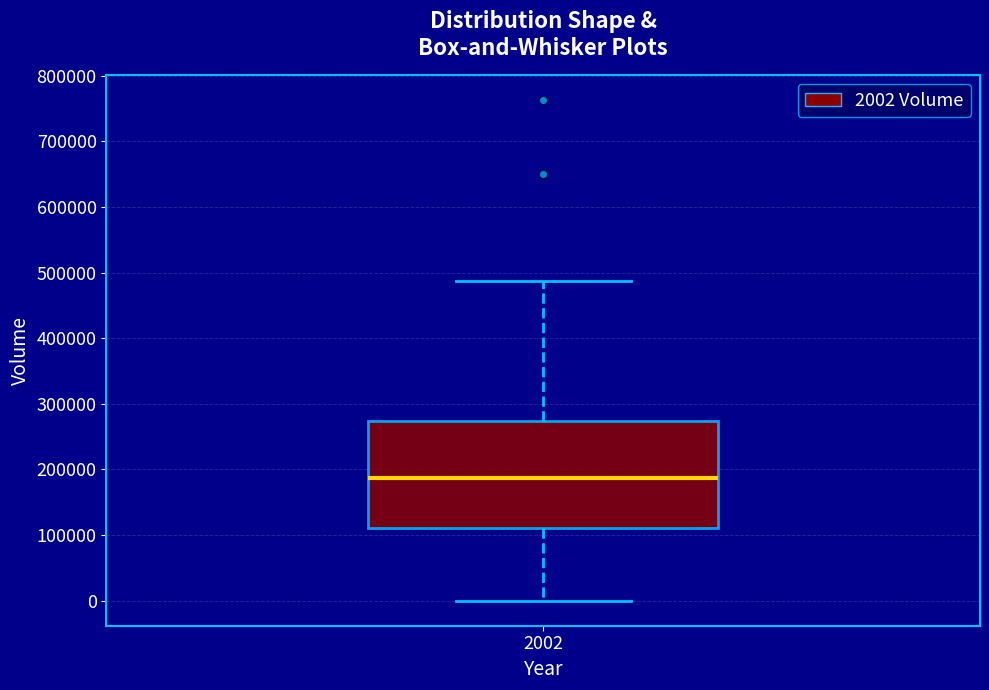

Read this box plot against the y-axis: the position of the median line, the range covered by the box, and the ends of both whiskers. The values are not printed on the chart, so give them approximately, as read against the axis.

median 190000, box 110000 to 270000, whiskers 0 to 490000